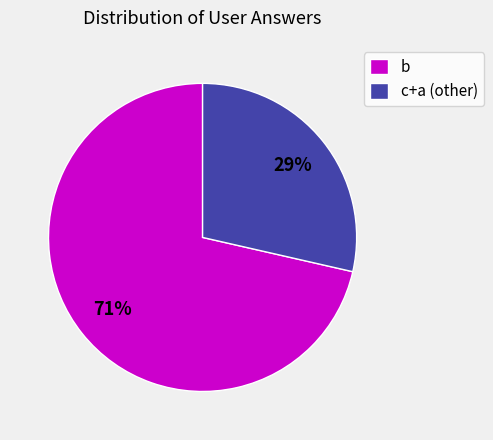

Do b and c+a (other) together represent more than half of the pie?

Yes